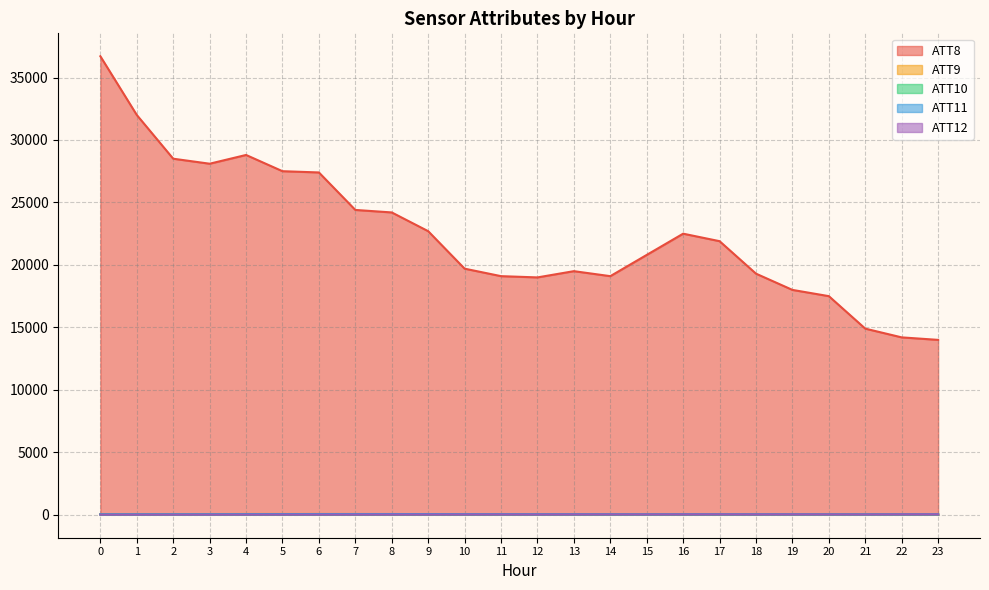

What is the maximum value for ATT11?

61.3